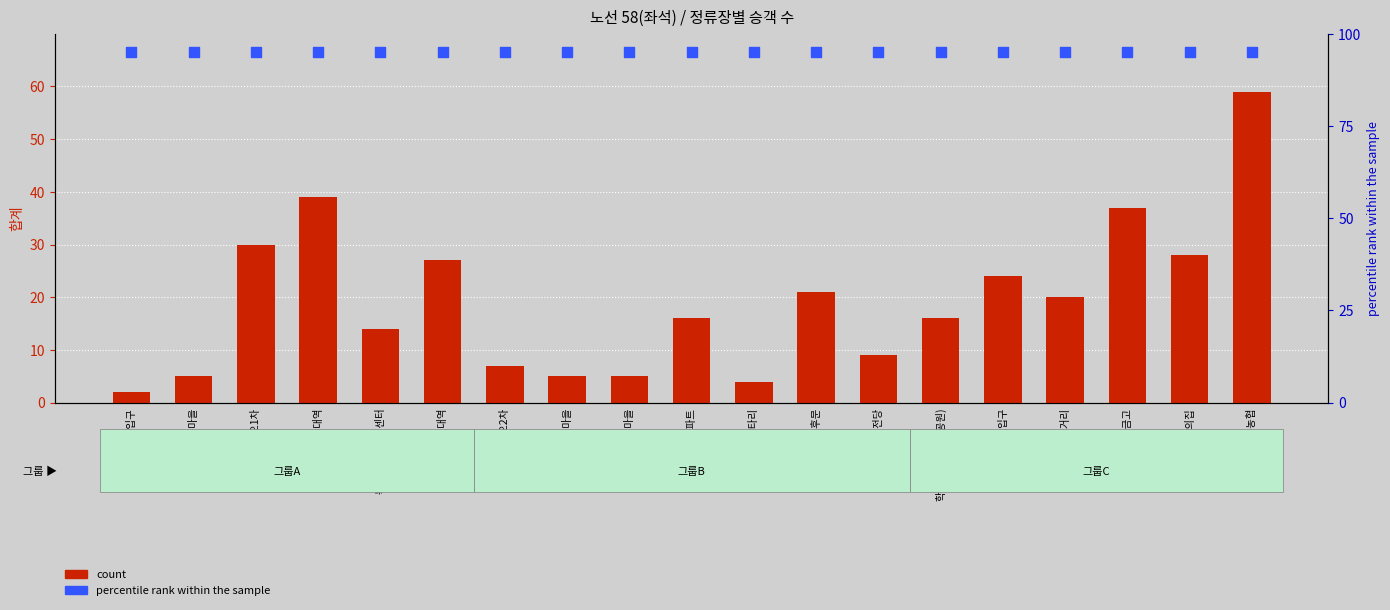

At how many categories does at least one series exceed 61?

19